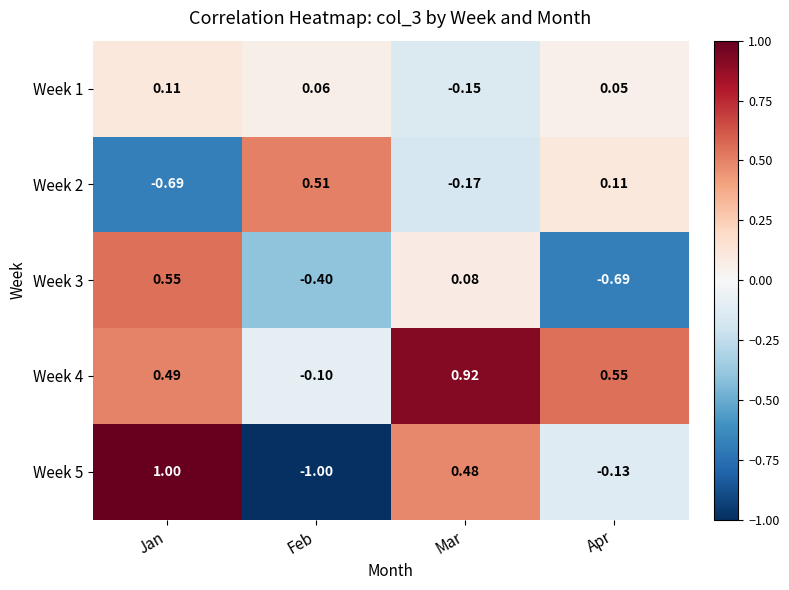

Rank the categories by Week 2 value from highest to lowest.

Feb, Apr, Mar, Jan